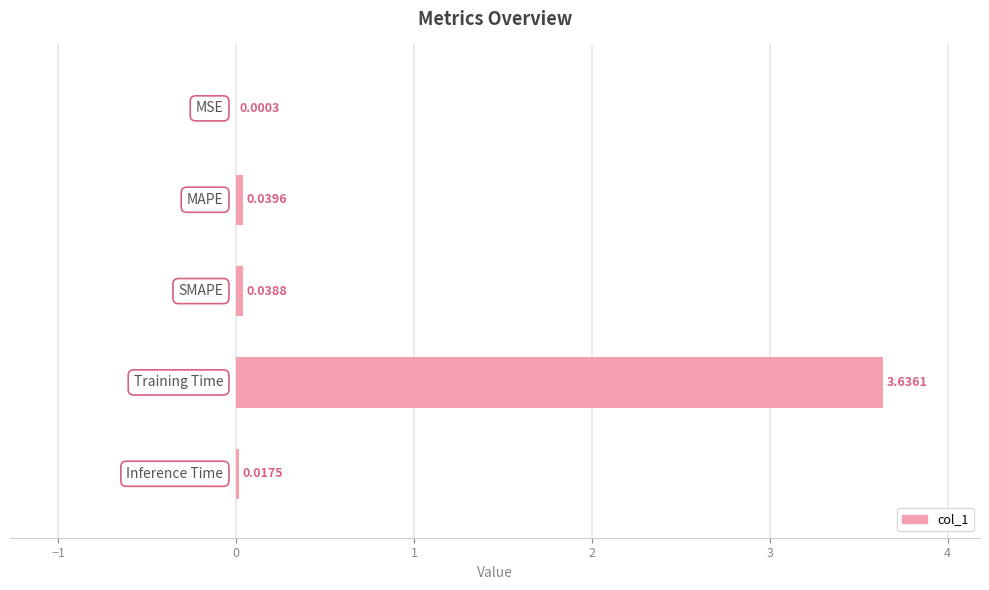

What is the sum of all values?

3.7